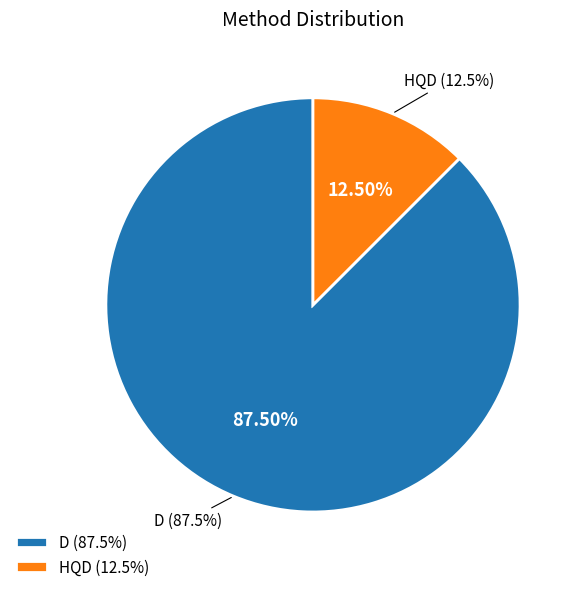

Rank the categories by value from highest to lowest.

D, HQD